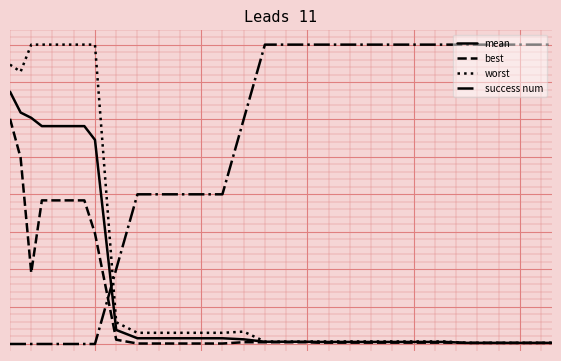

Is this an area chart (filled region under the line)?

No